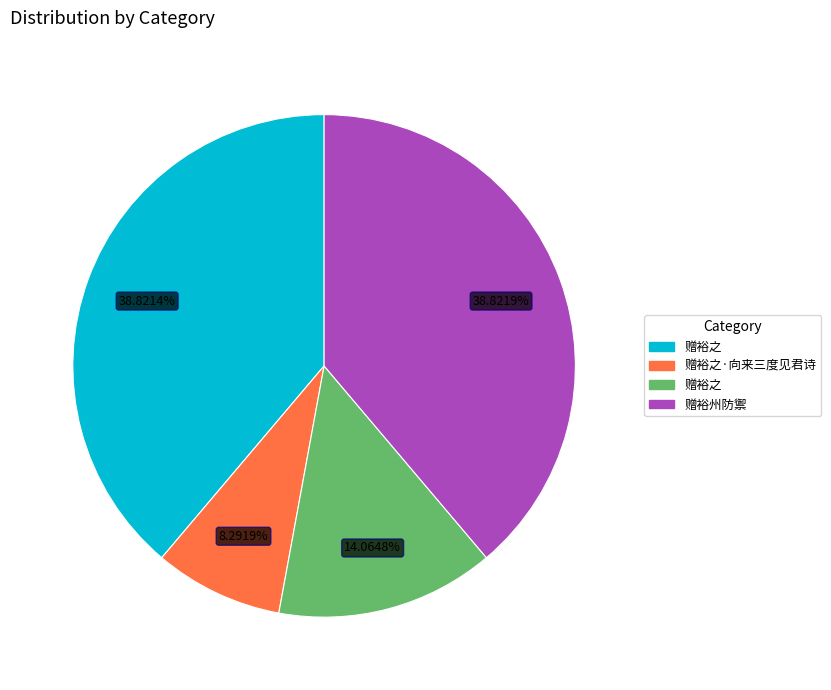

Is there any slice that represents more than half of the pie?

No